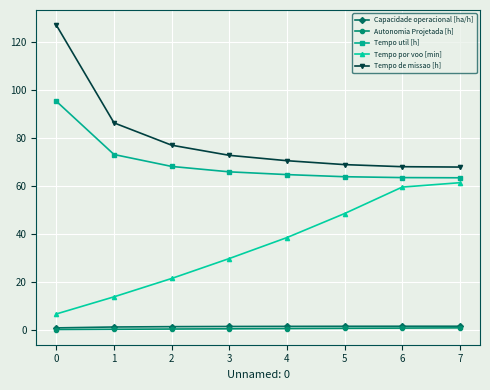

True or false: Tempo util [h] and Capacidade operacional [ha/h] intersect in this chart.

False